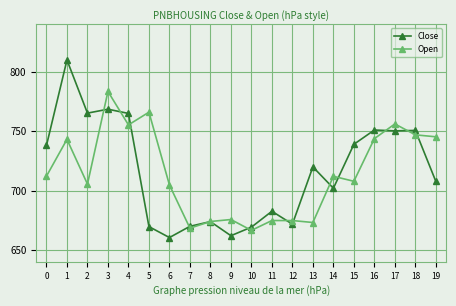

True or false: Close has more than 2 interior local peaks.

True